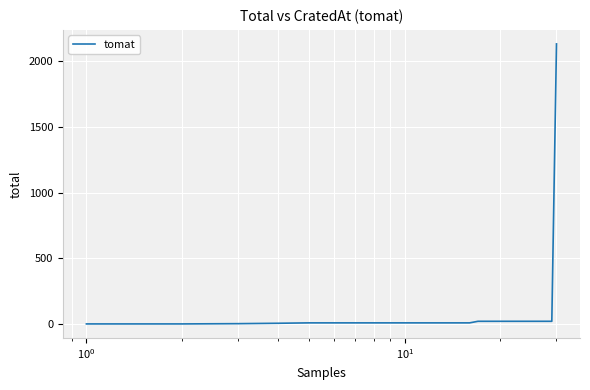

What is the average value?

84